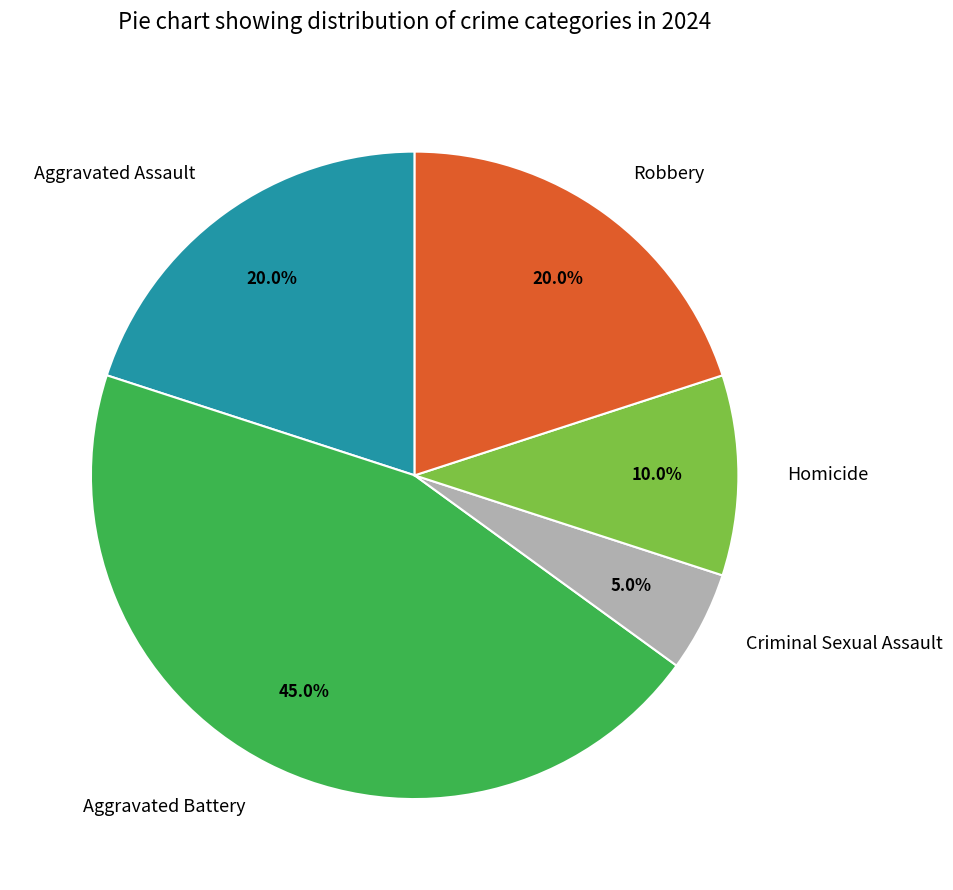

True or false: Aggravated Assault accounts for 28% of the total.

False